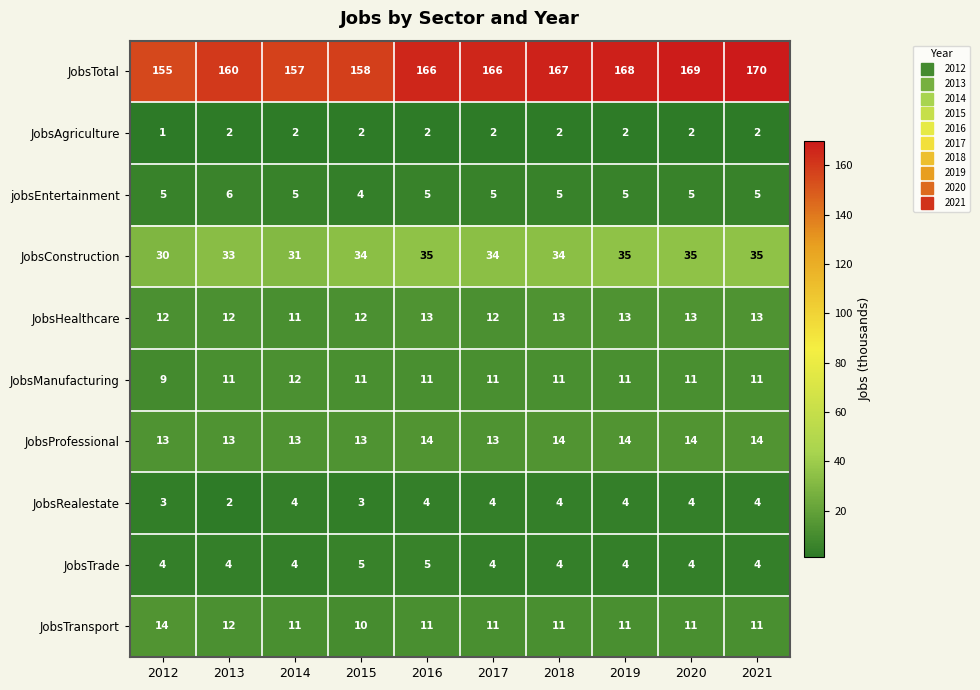

What is the sum of the JobsManufacturing values at 2019 and 2016?

22